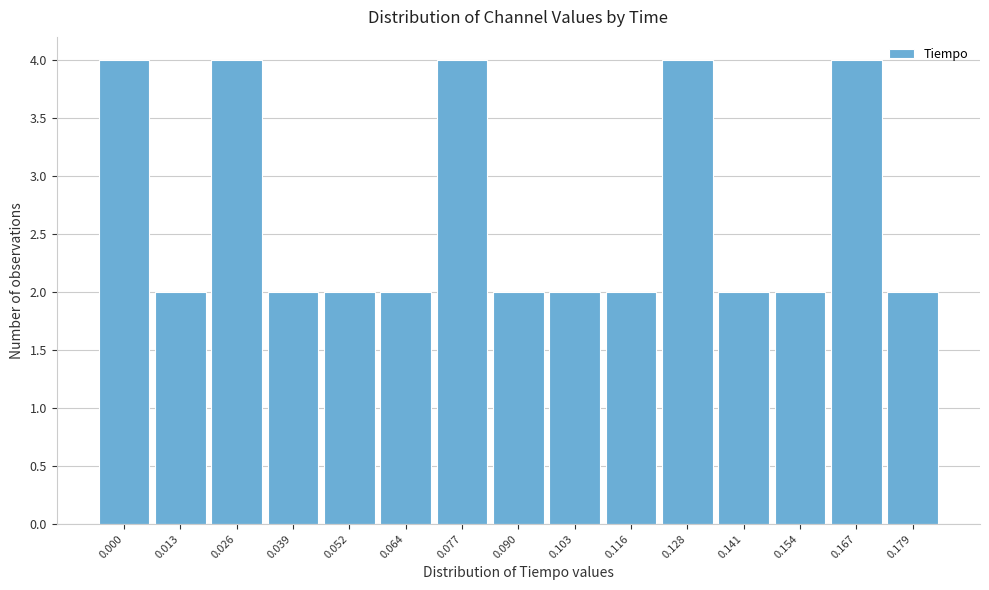

Reading left to right, extract all data points from this chart.

4	2	4	2	2	2	4	2	2	2	4	2	2	4	2